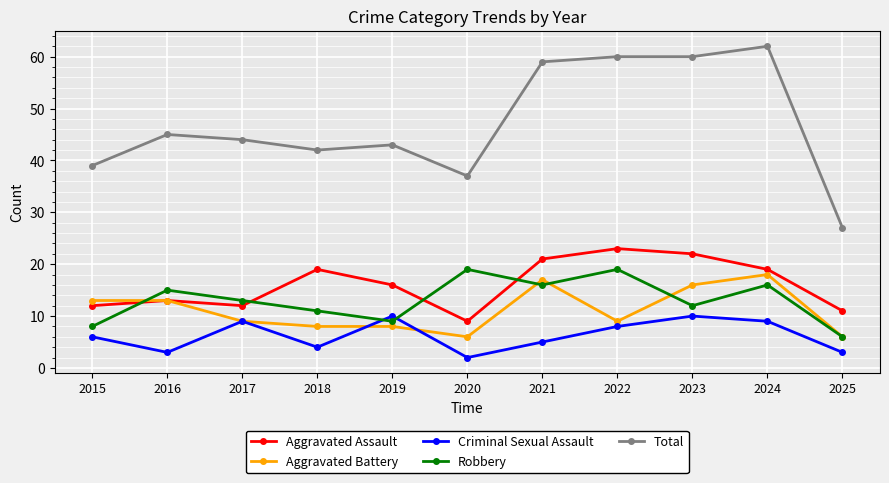

What is the difference between the highest and lowest values at 2015?

33